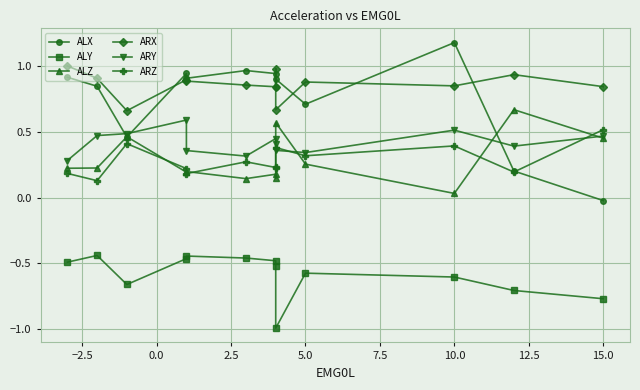

What is the label of the 3rd point from the right?

10